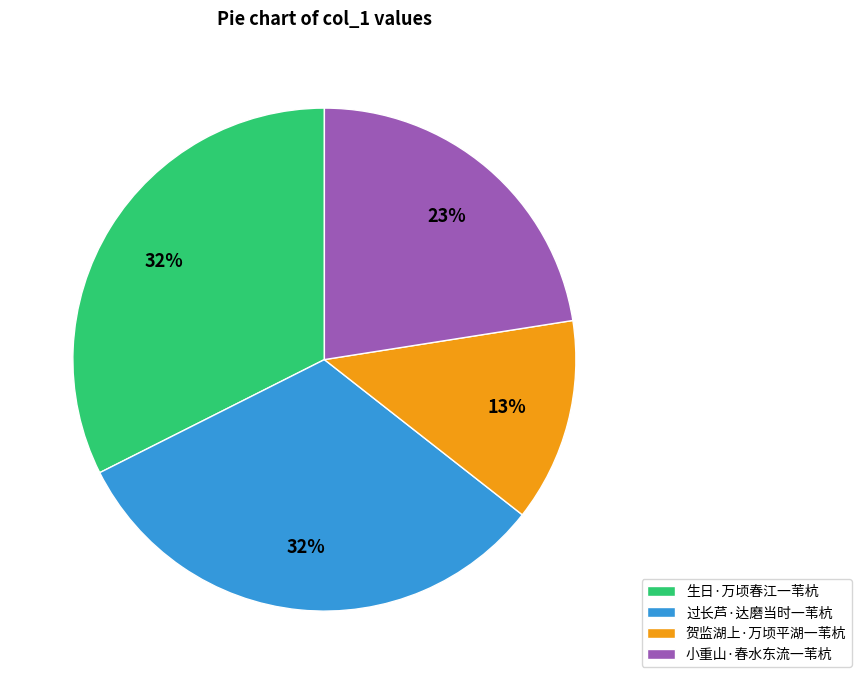

To the nearest percent, what is the average slice percentage?

25%